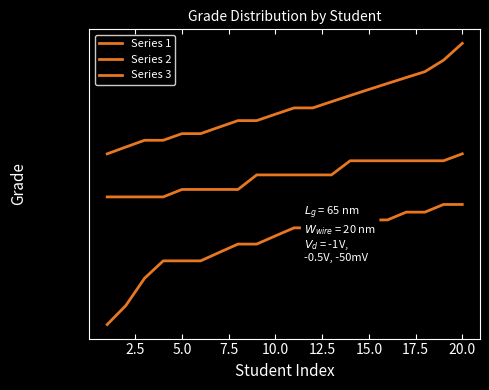

What is the value of the Series 2 point at the 5th from the left?

67